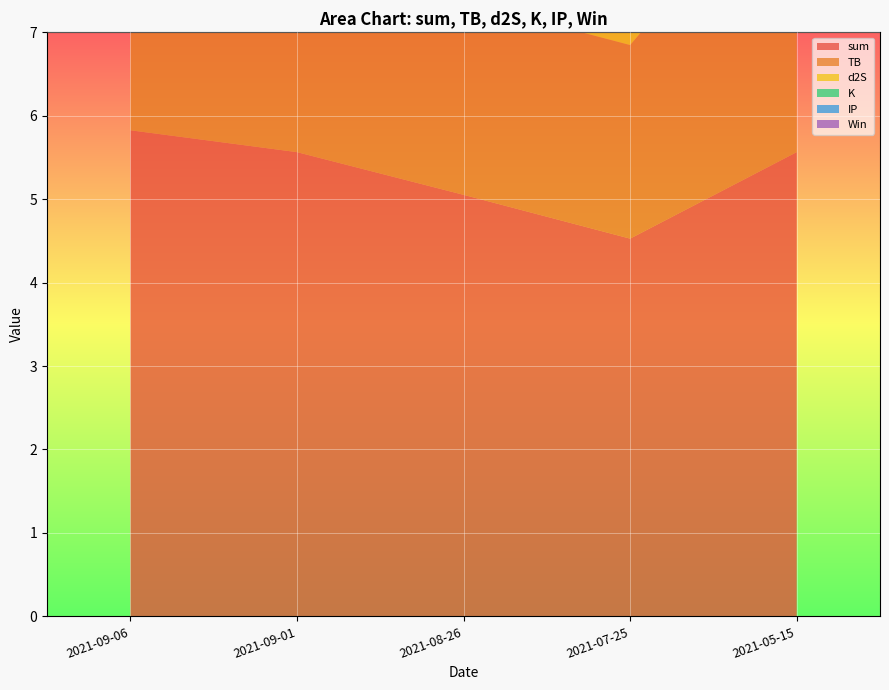

Reading left to right, what are all the values shown in this chart?

sum: 2021-09-06=5.8	2021-09-01=5.6	2021-08-26=5.1	2021-07-25=4.5	2021-05-15=5.6
TB: 2021-09-06=3.6	2021-09-01=3.6	2021-08-26=2.3	2021-07-25=2.3	2021-05-15=3.6
d2S: 2021-09-06=1.4	2021-09-01=1.4	2021-08-26=1.4	2021-07-25=1.4	2021-05-15=1.4
K: 2021-09-06=0.5	2021-09-01=0.2	2021-08-26=1.0	2021-07-25=0.5	2021-05-15=0.2
IP: 2021-09-06=0.4	2021-09-01=0.4	2021-08-26=0.4	2021-07-25=0.4	2021-05-15=0.4
Win: 2021-09-06=1.0	2021-09-01=1.0	2021-08-26=1.0	2021-07-25=1.0	2021-05-15=1.0